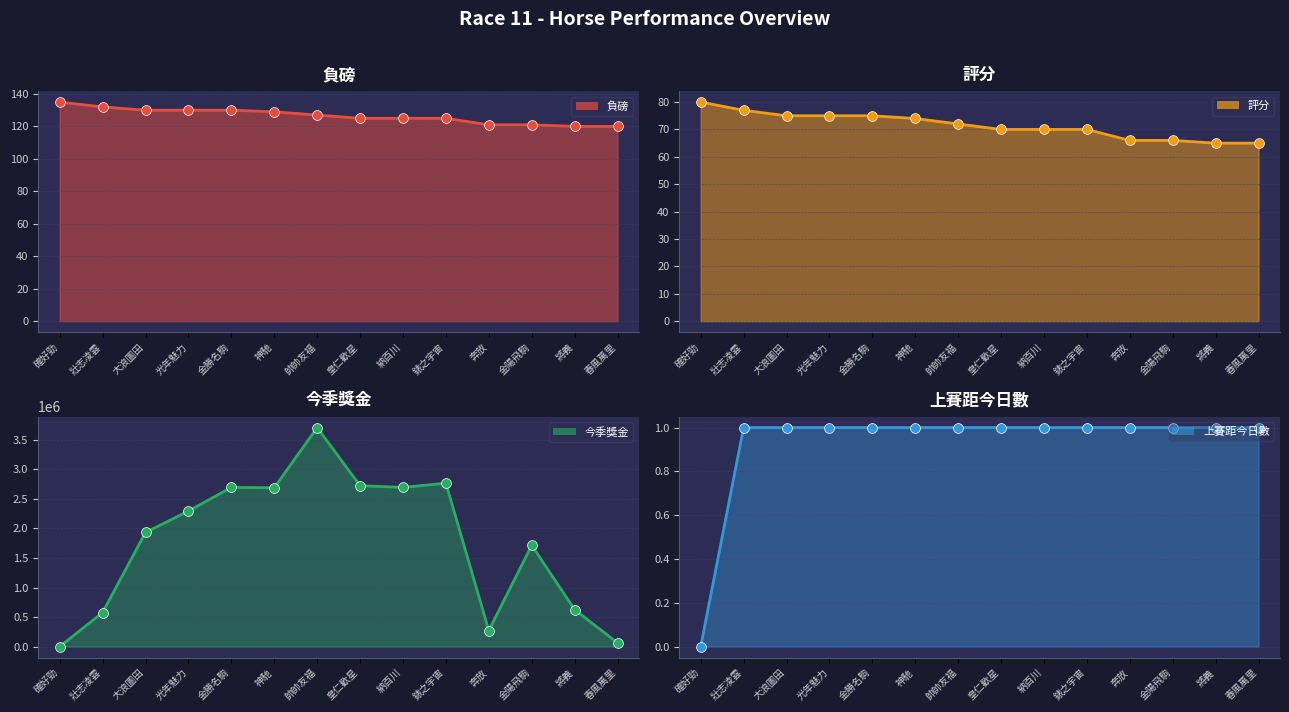

Which series reaches the maximum Y coordinate?

今季獎金